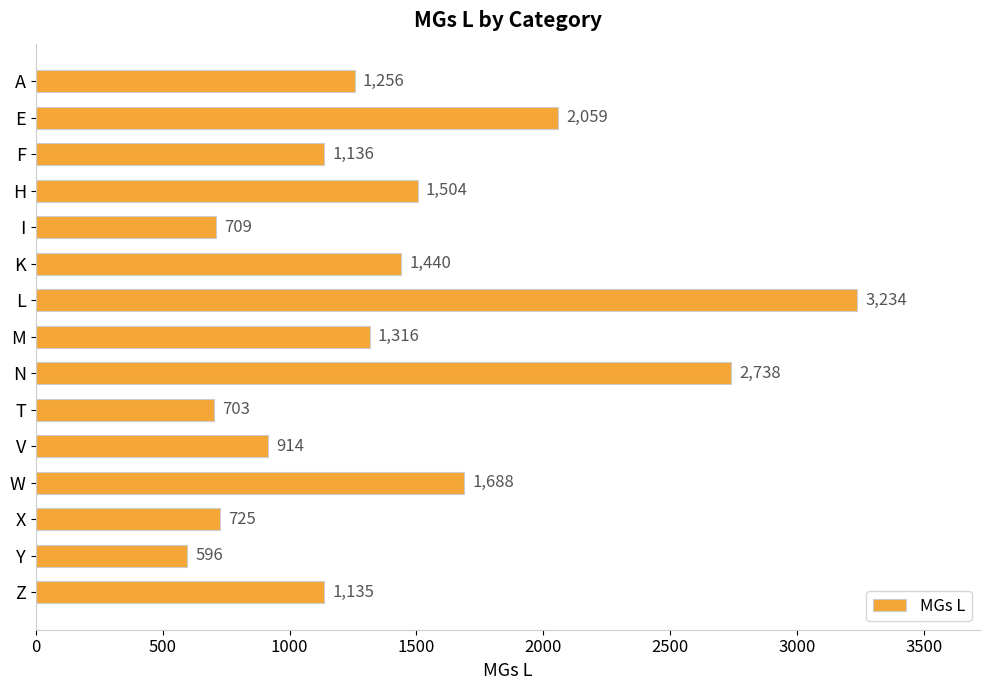

At which label is the value closest to 1915?

E